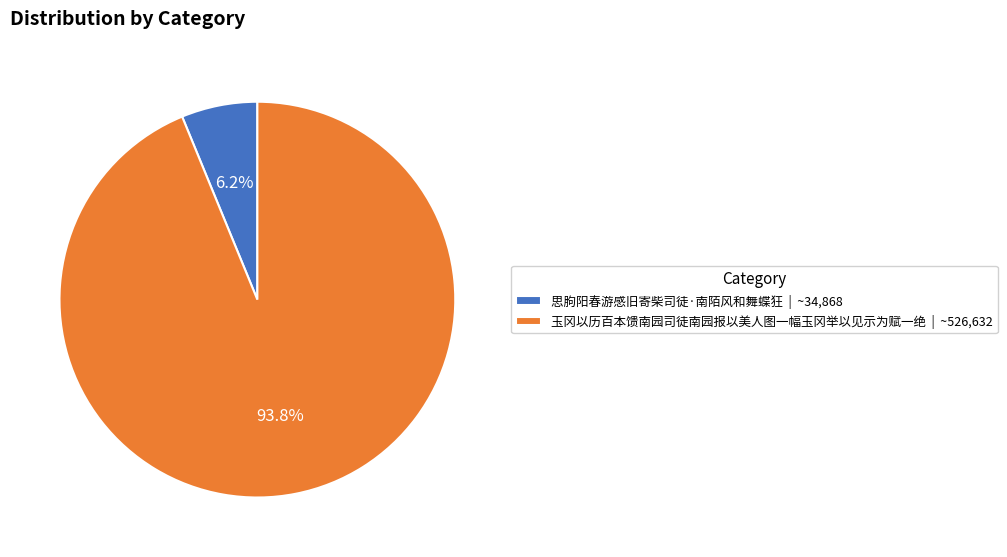

To the nearest percent, what percentage of the pie is 思朐阳春游感旧寄柴司徒·南陌风和舞蝶狂?

6%